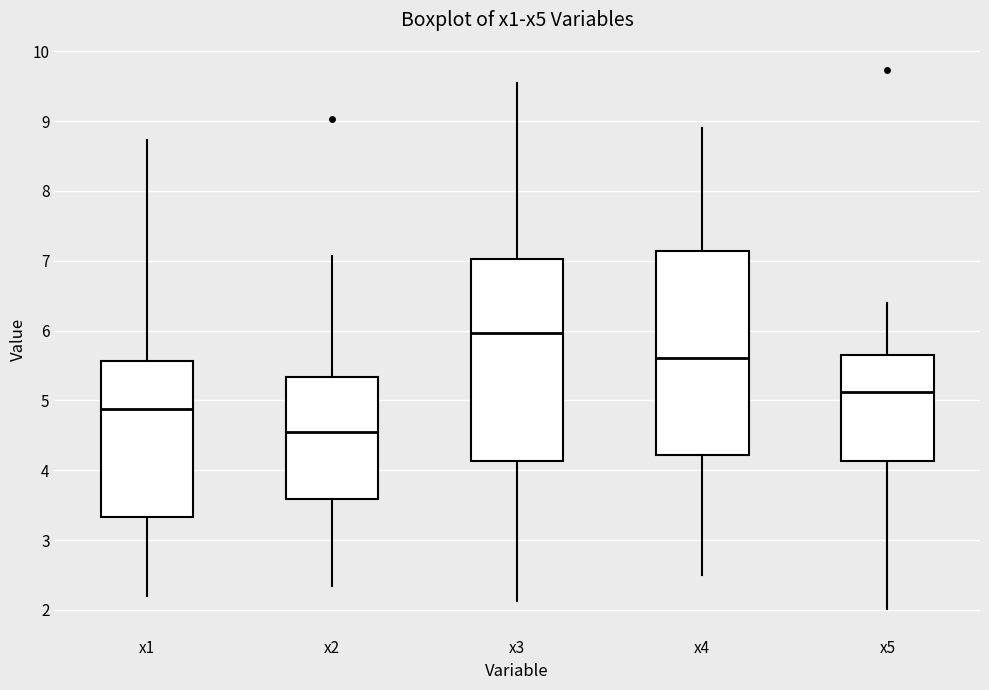

Where does the upper whisker of the box for x1 end on the y-axis? The values are not printed on the chart, so give them approximately, as read against the axis.

8.7